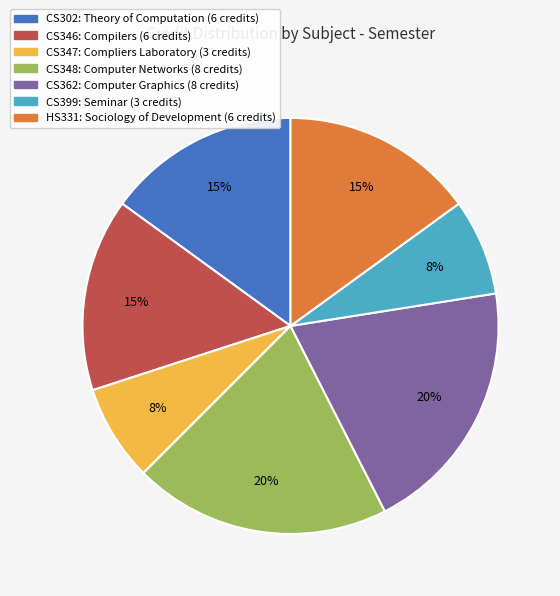

Which has a higher value, HS331 or CS399?

HS331